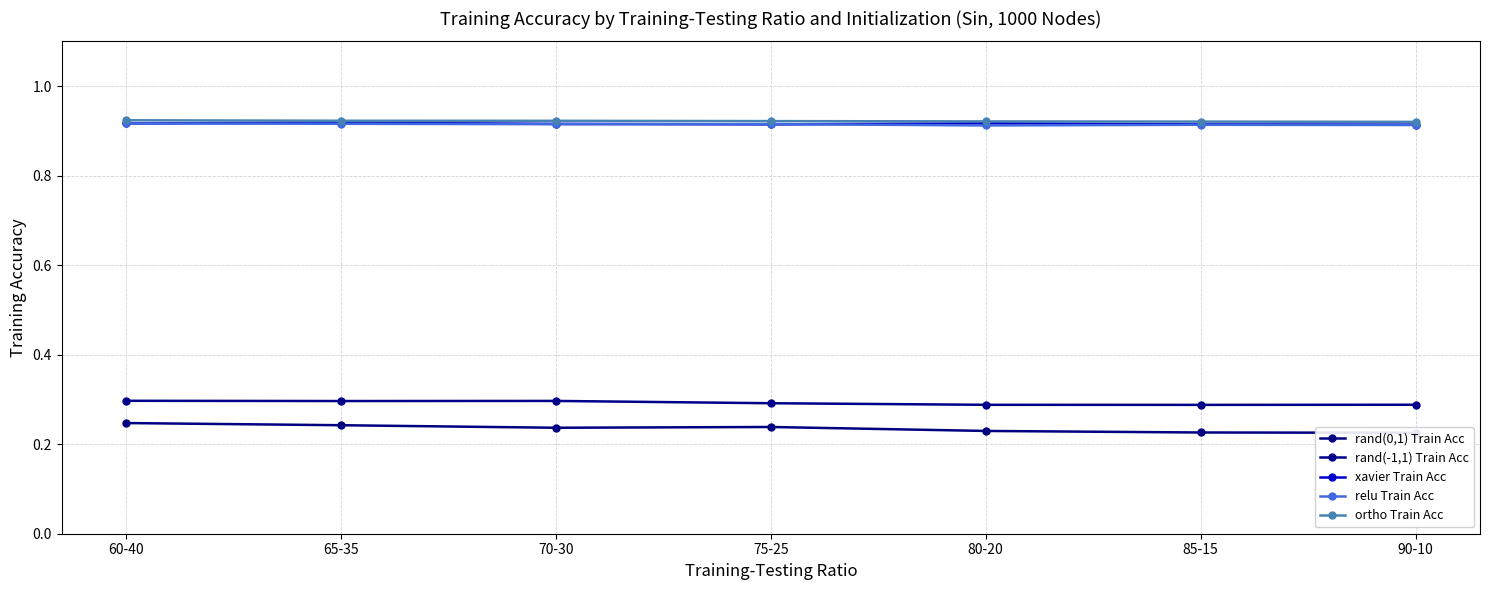

List the series in order of their peak value, lowest first.

rand(0,1) Train Acc, rand(-1,1) Train Acc, relu Train Acc, xavier Train Acc, ortho Train Acc